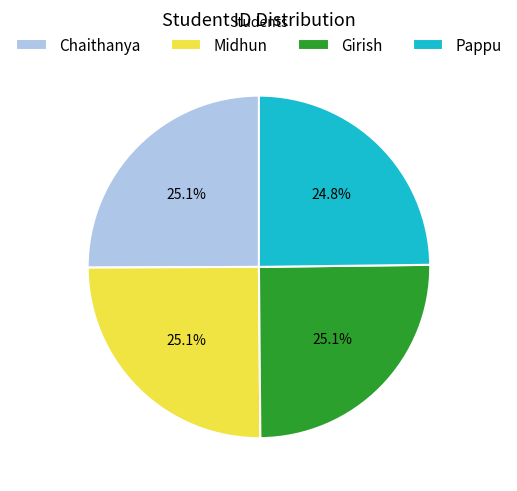

To the nearest percent, what is the combined percentage of Girish and Midhun?

50%